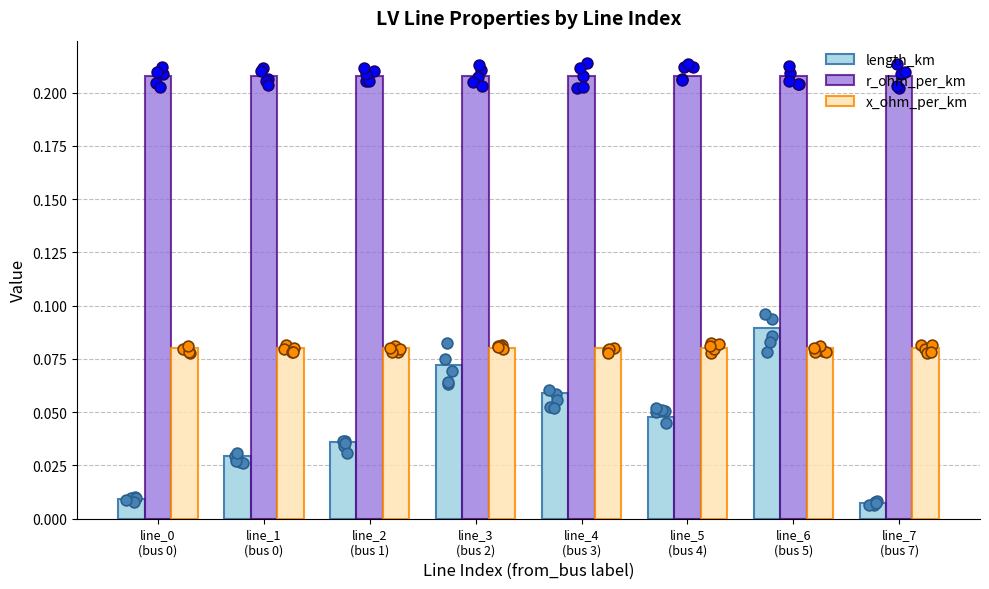

Which series reaches the maximum Y coordinate?

r_ohm_per_km